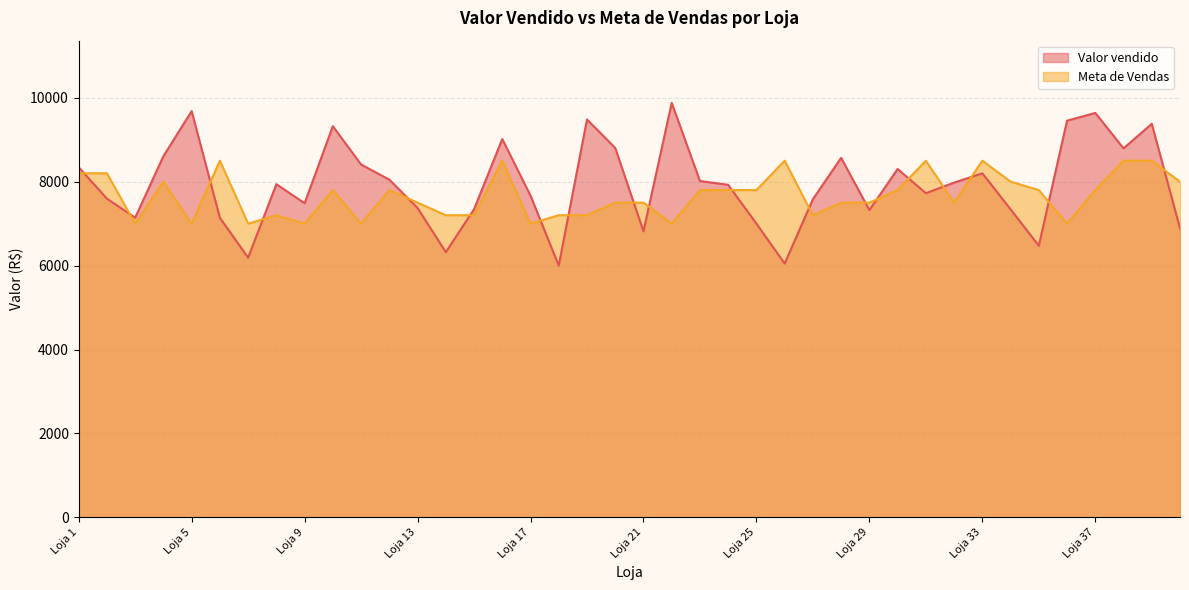

True or false: Meta de Vendas has a value of 14657.3 at Loja 38.

False